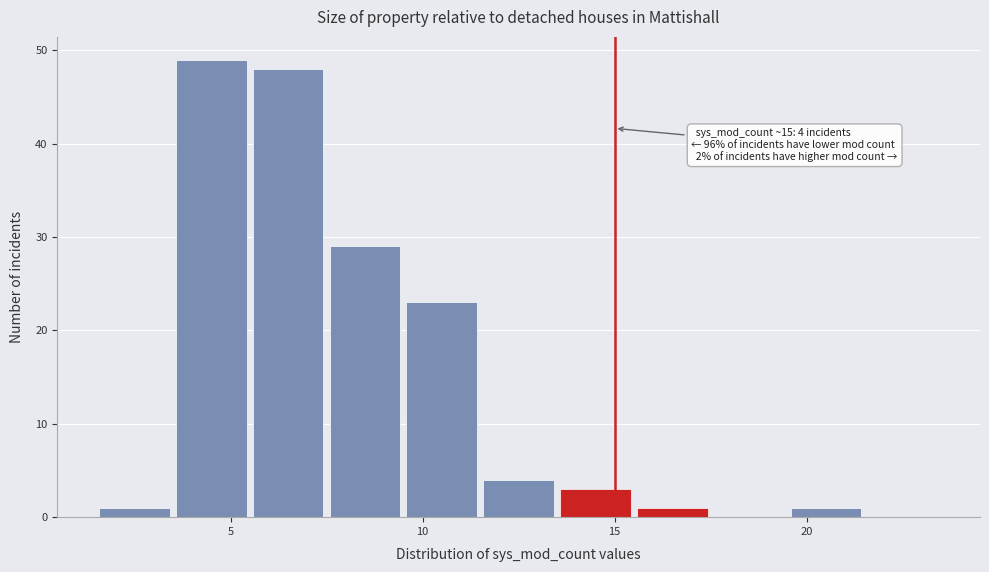

Which range on the x-axis has the tallest bar?

3.5 to 5.5